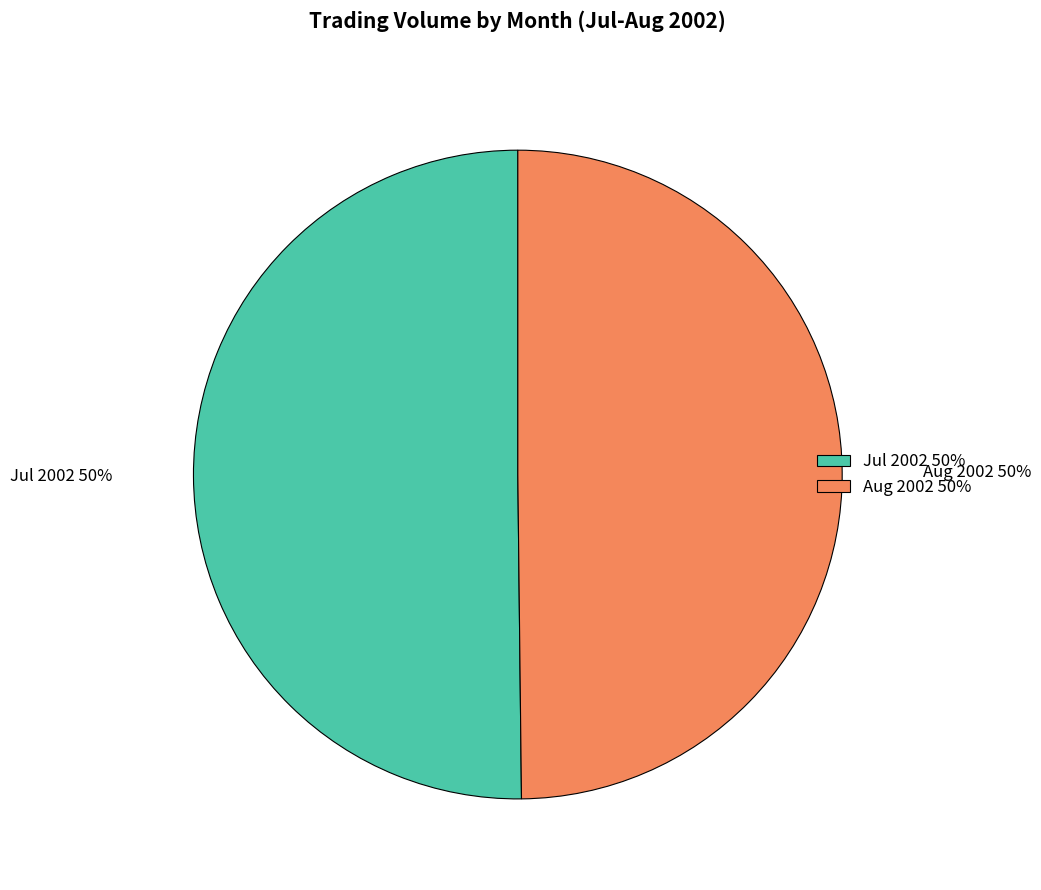

Is the sum of Jul 2002 50% and Aug 2002 50% greater than half?

Yes